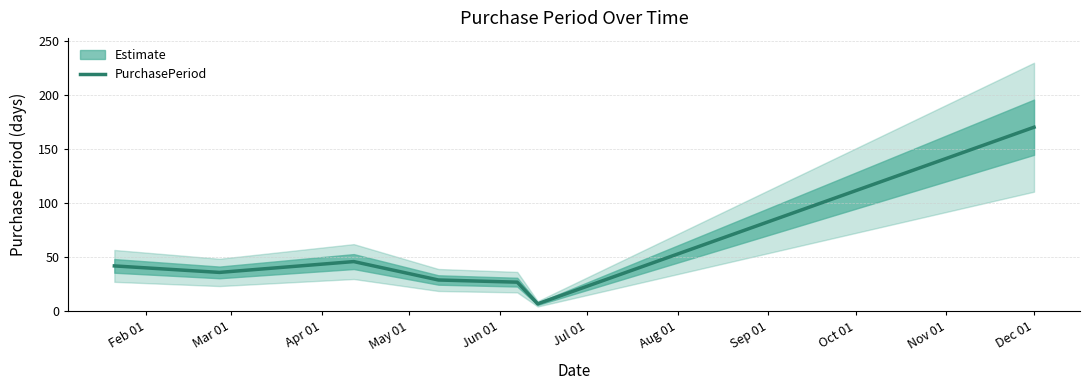

What is the greatest value displayed?

170